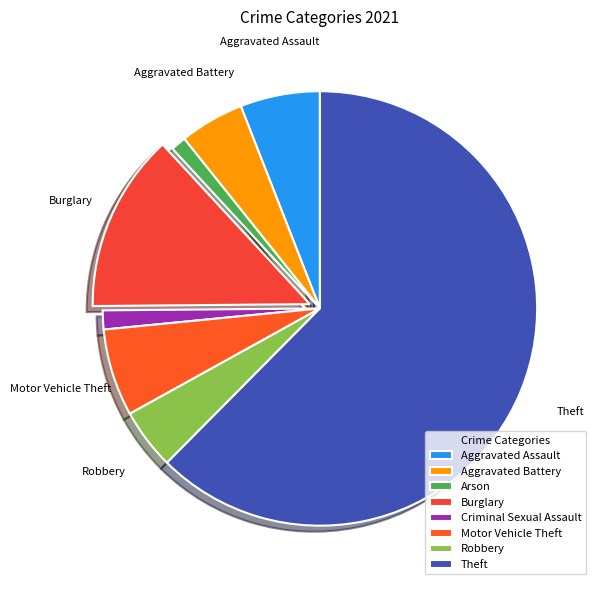

How many segments does this pie chart have?

8